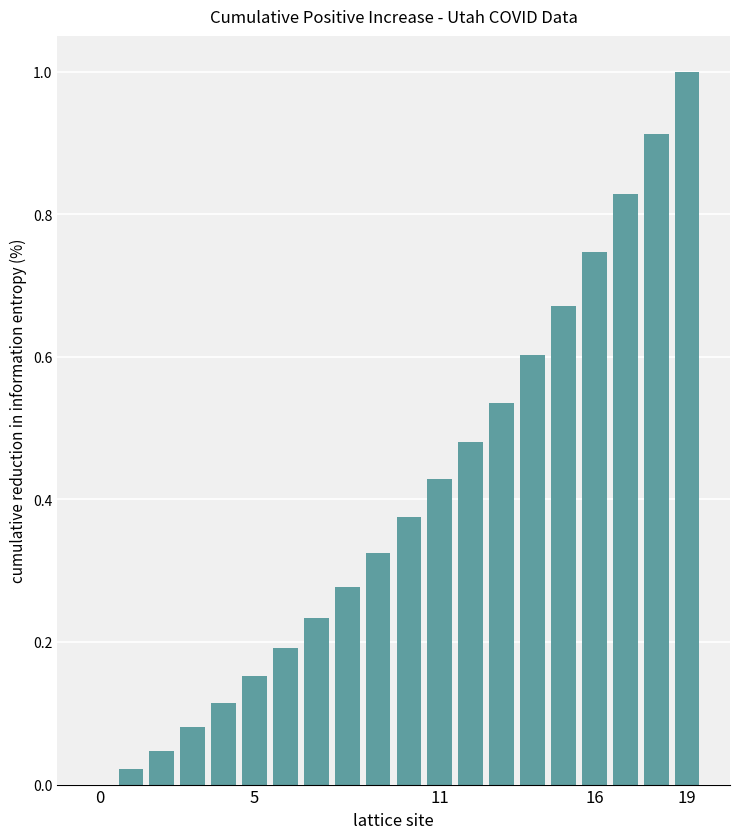

How many data points are above 0?

19